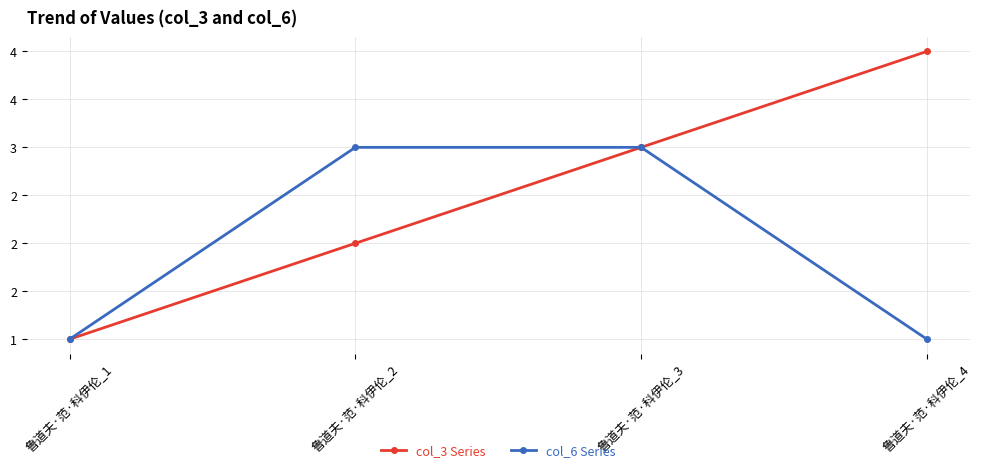

What are all the series names shown in the legend?

col_3 Series, col_6 Series